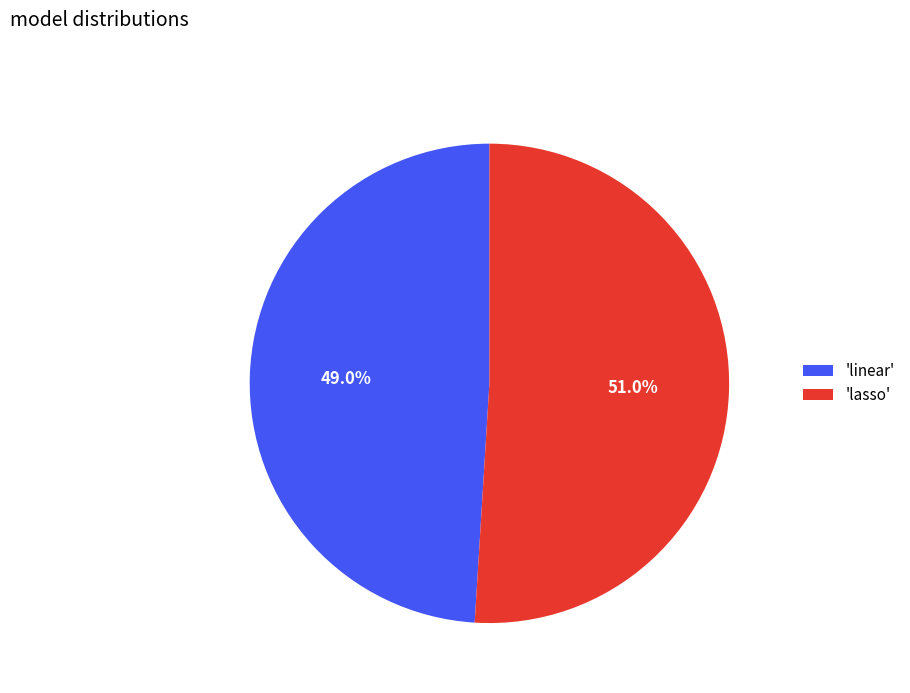

How much of the chart is everything except 'lasso'?

49.0%